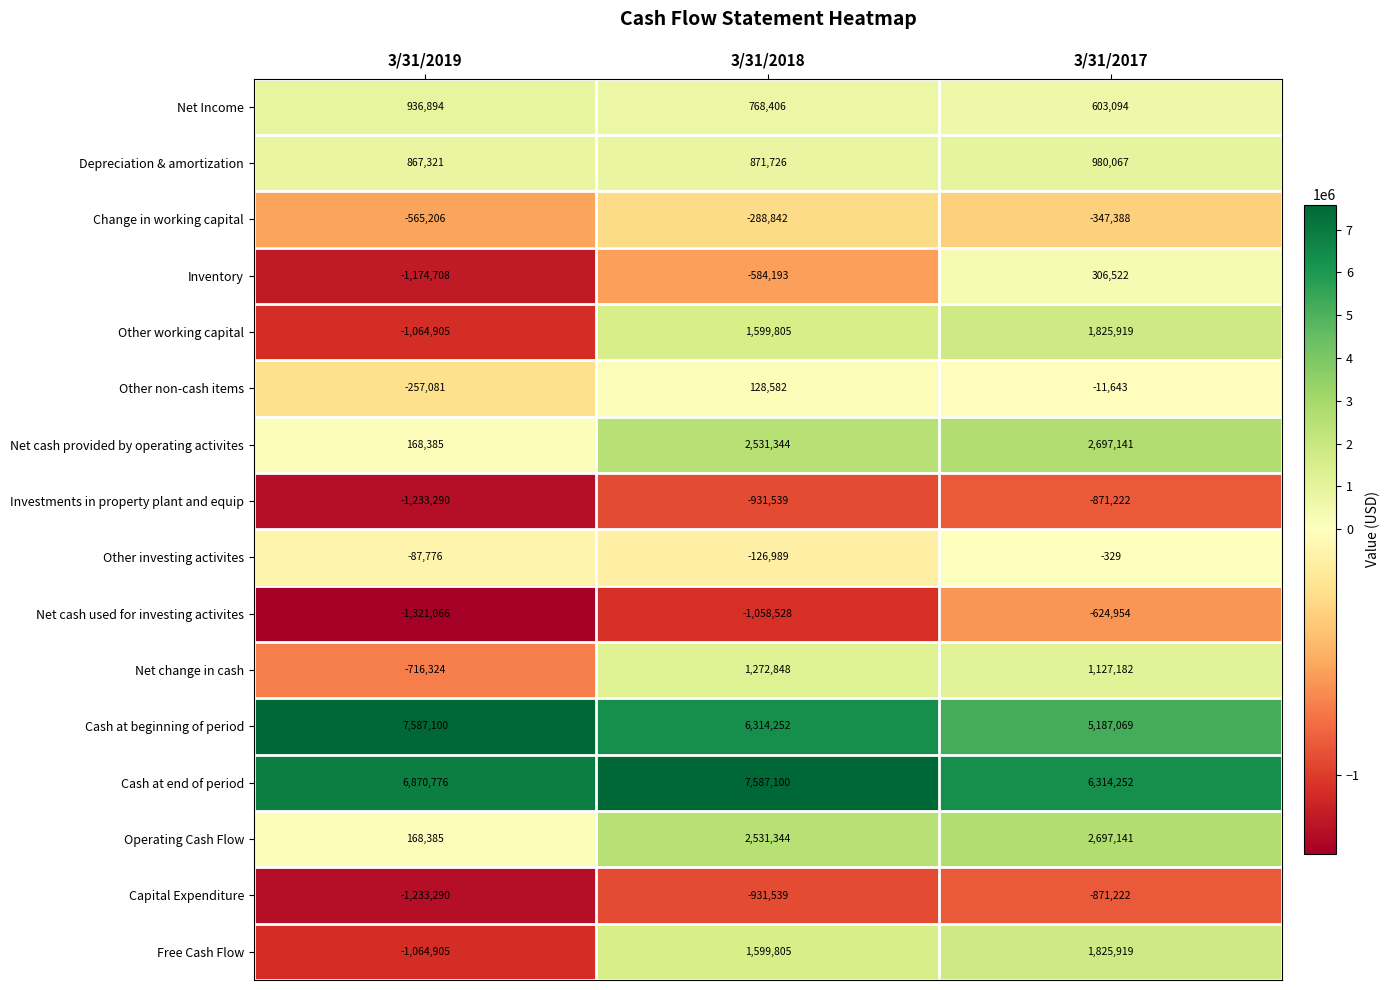

At which label does Other investing activites first exceed -87776?

3/31/2017